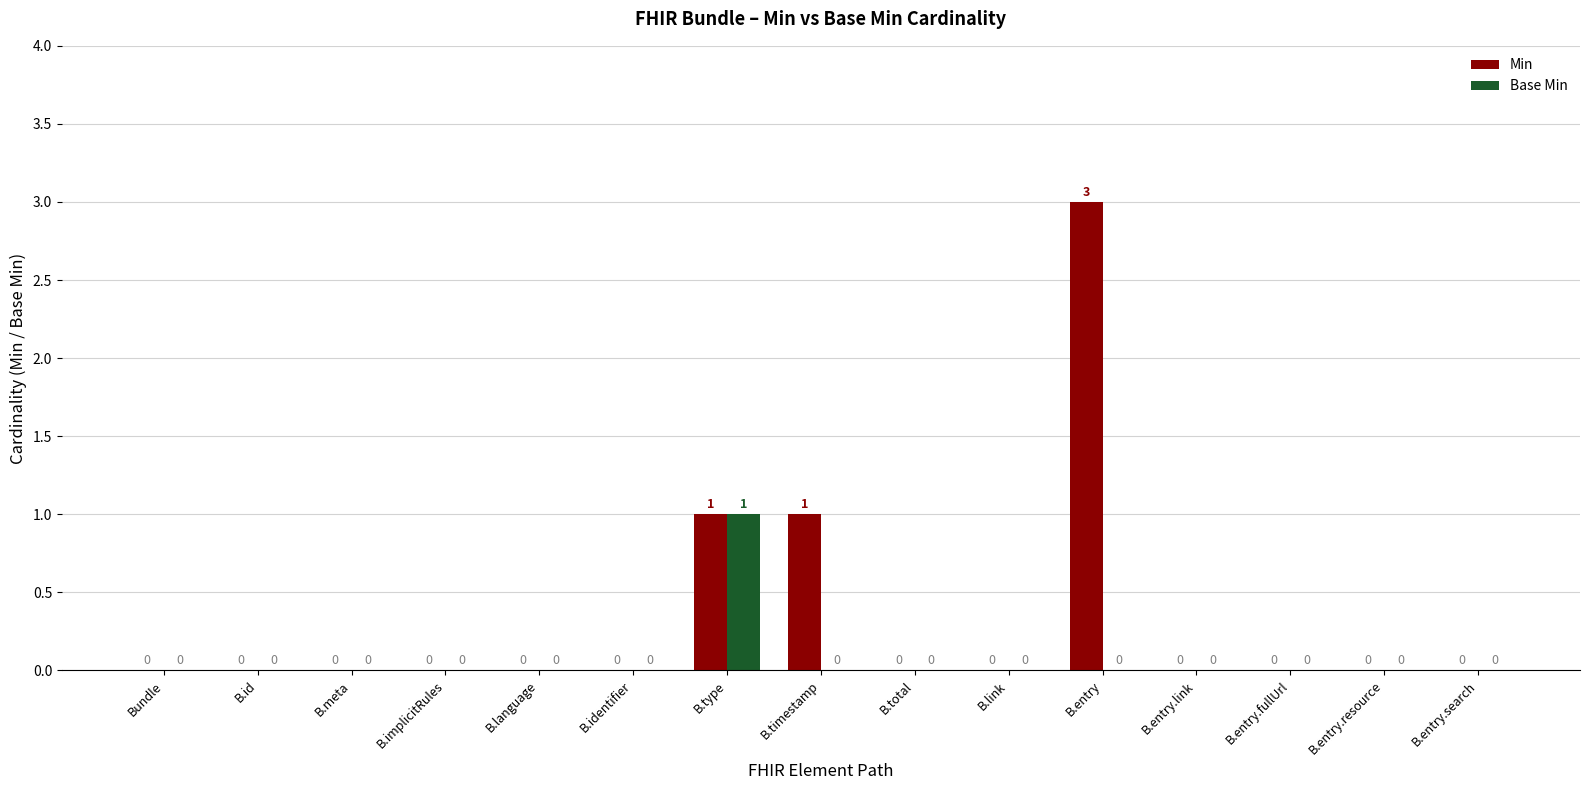

The value of Base Min at B.language is 0. True or false?

True